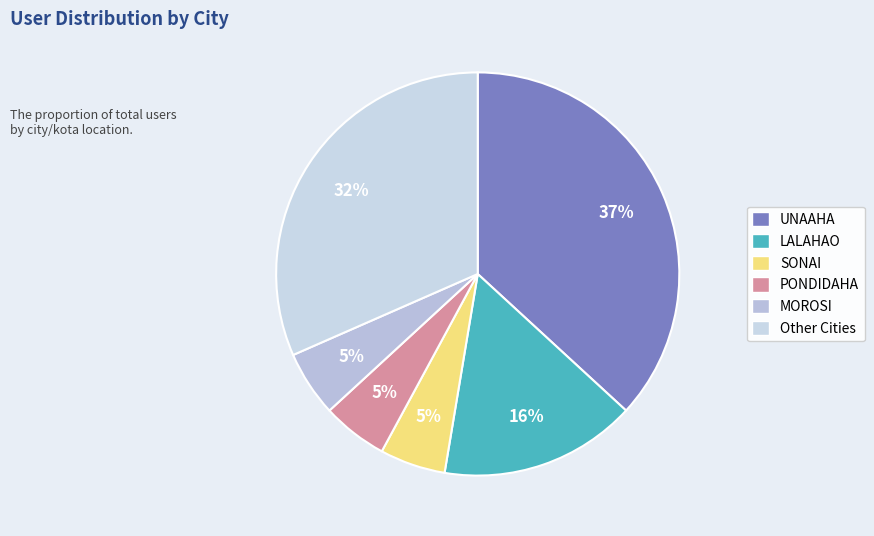

How many slices are in this pie chart?

6